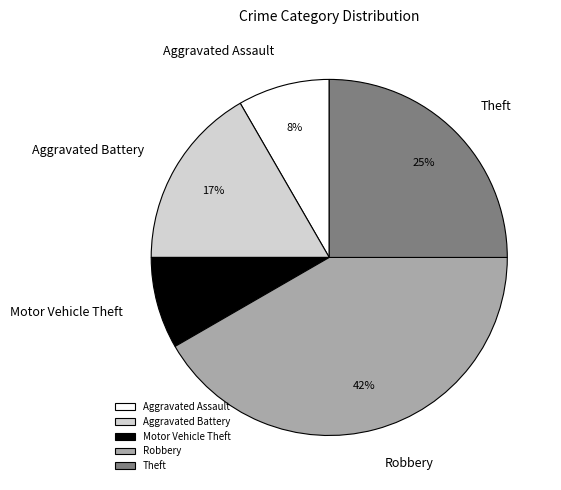

Does Theft account for over 50% of the chart?

No